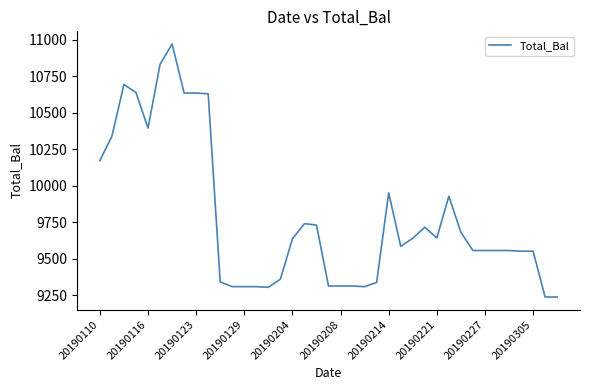

What is the average value?

9782.2